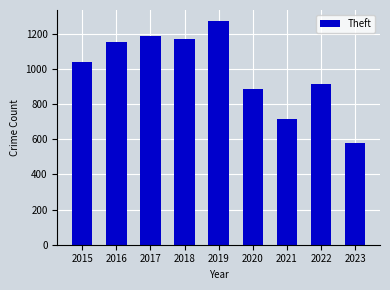

Is it true that the value at 2022 is 1332?

False